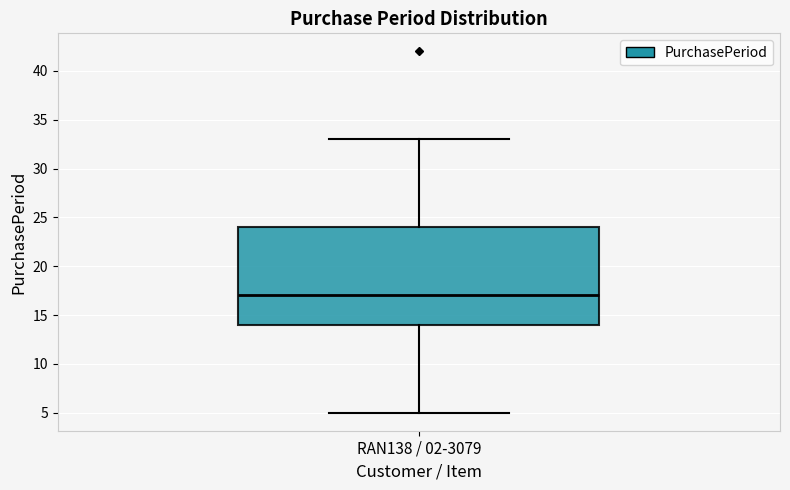

Where is the upper edge of the box for RAN138 / 02-3079 on the y-axis? The values are not printed on the chart, so give them approximately, as read against the axis.

24